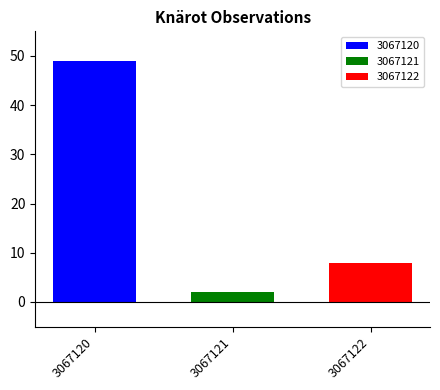

What value does the 3067120 series have at 3067121?

49